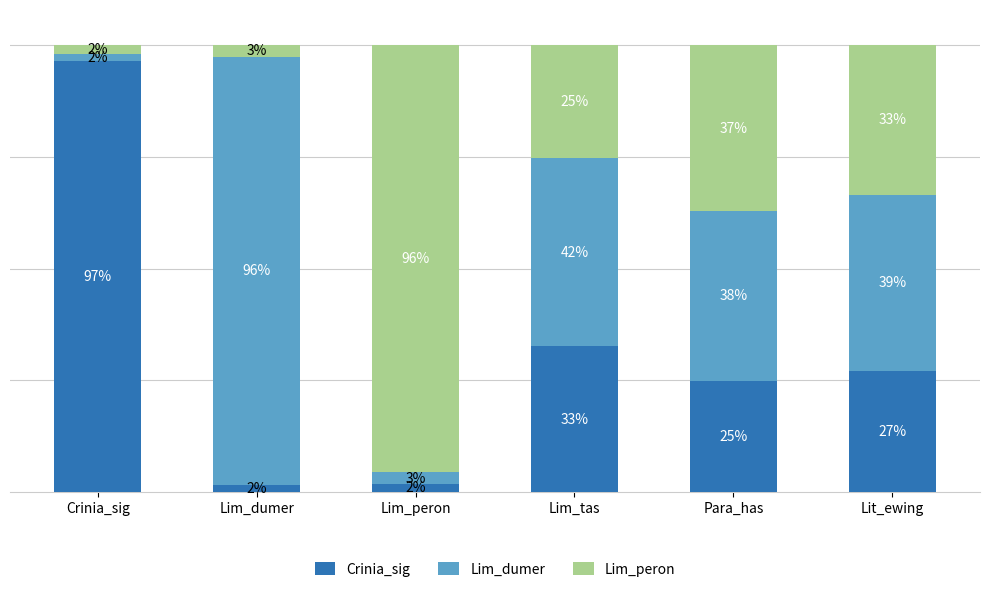

Does the chart contain stacked bars?

Yes